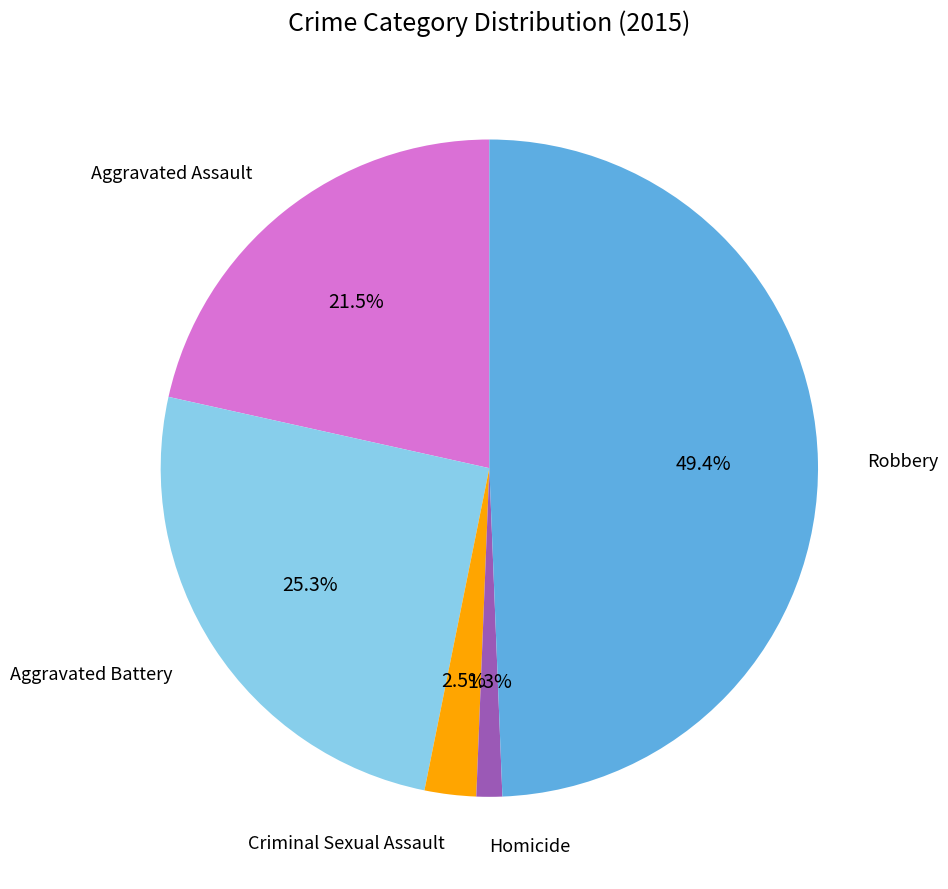

Is there any slice that represents more than half of the pie?

No